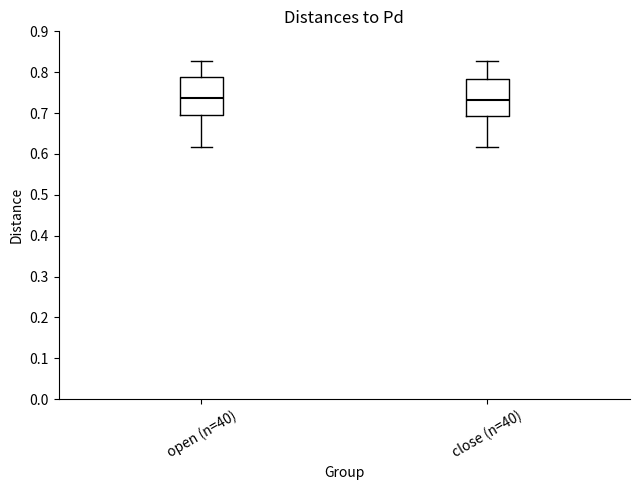

Where does the median line of the box for open (n=40) sit on the y-axis? The values are not printed on the chart, so give them approximately, as read against the axis.

0.74